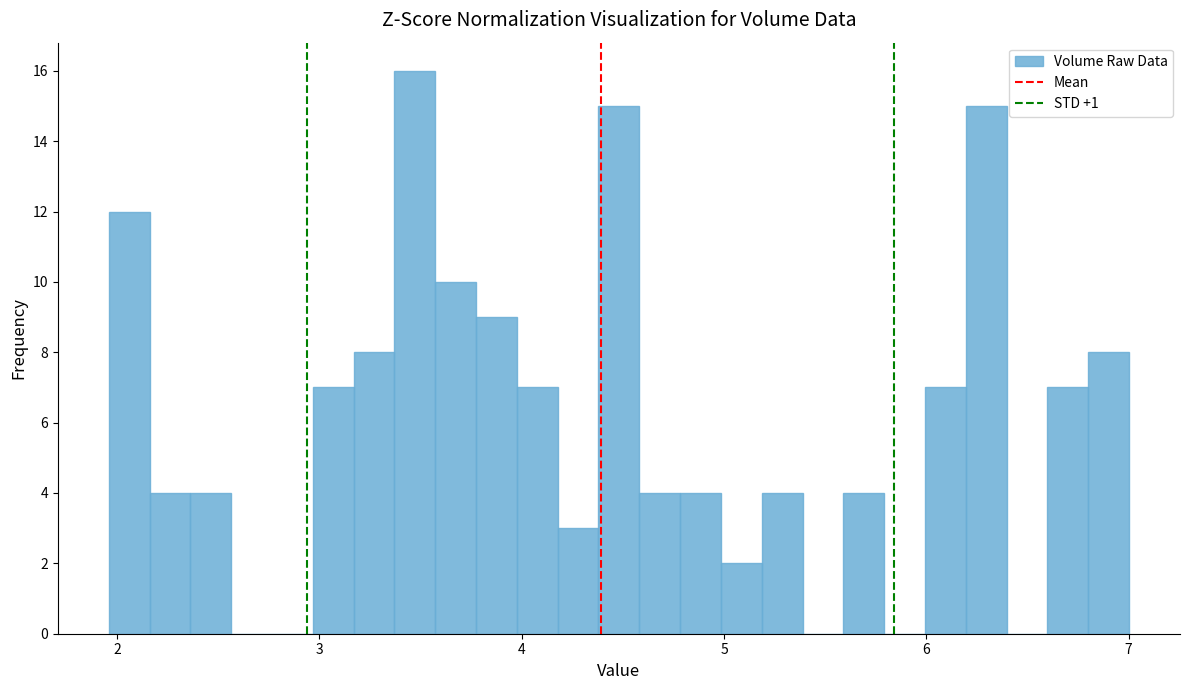

Around what value on the x-axis is the tallest bar? Give the approximate position of its centre, as read against the axis.

3.5